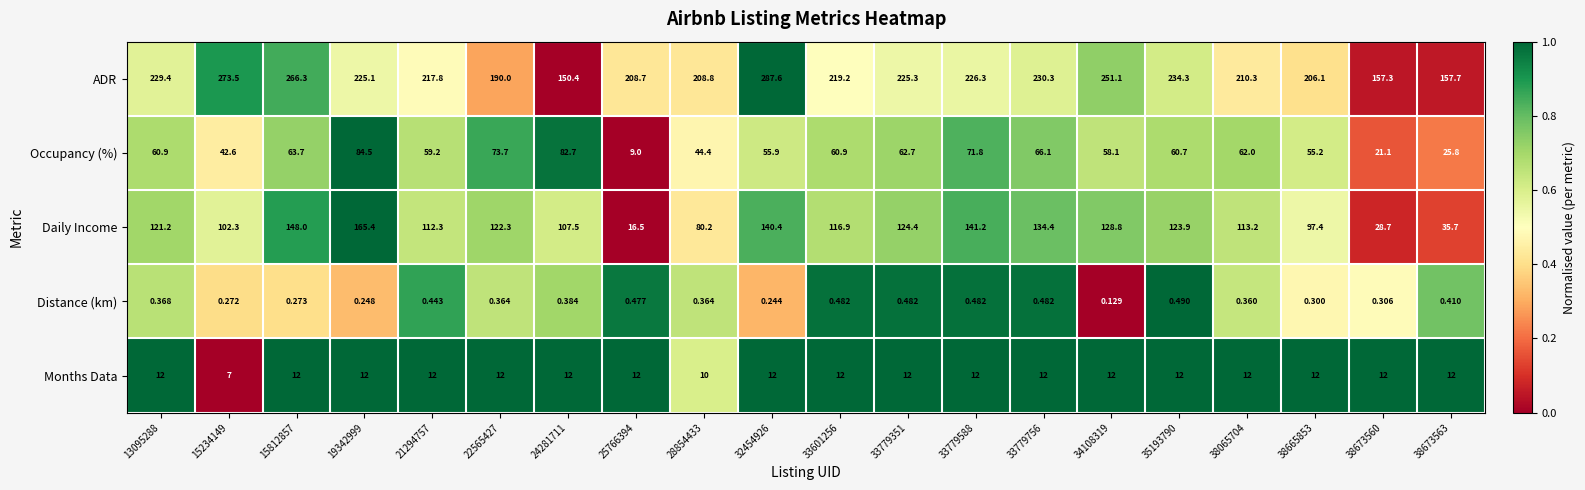

Rank the series by their maximum value, from lowest to highest.

Distance (km), Months Data, Occupancy (%), Daily Income, ADR